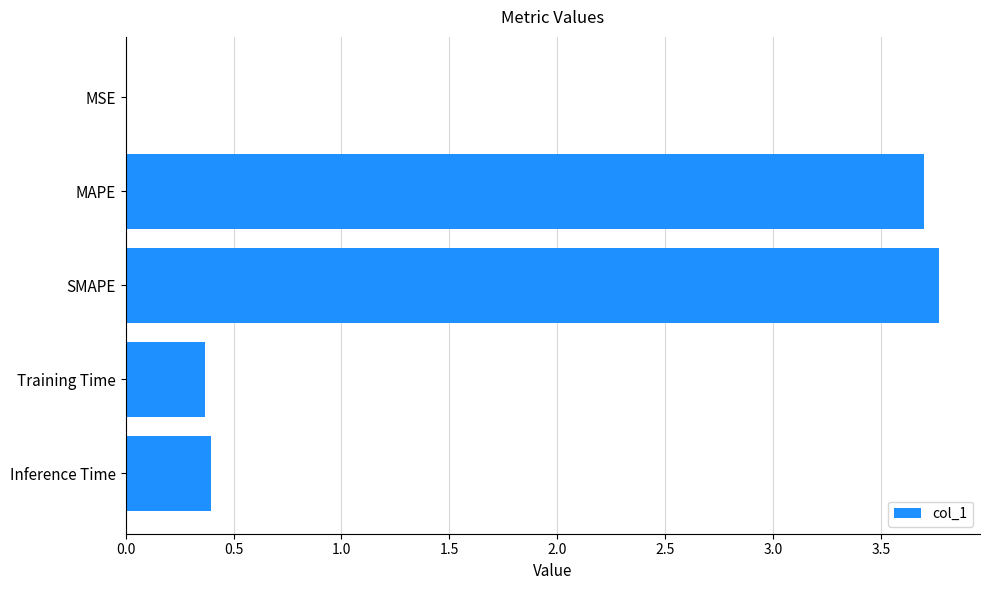

Which label corresponds to the largest value in the chart?

SMAPE